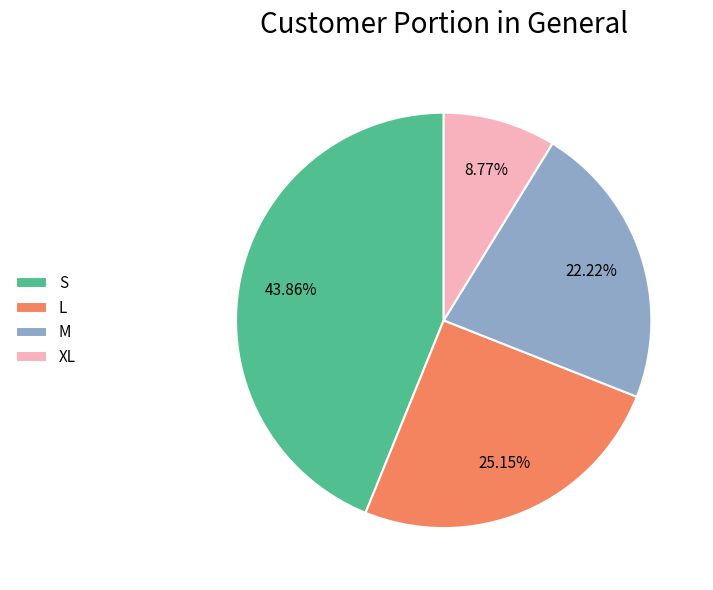

Is there a majority slice in this chart?

No